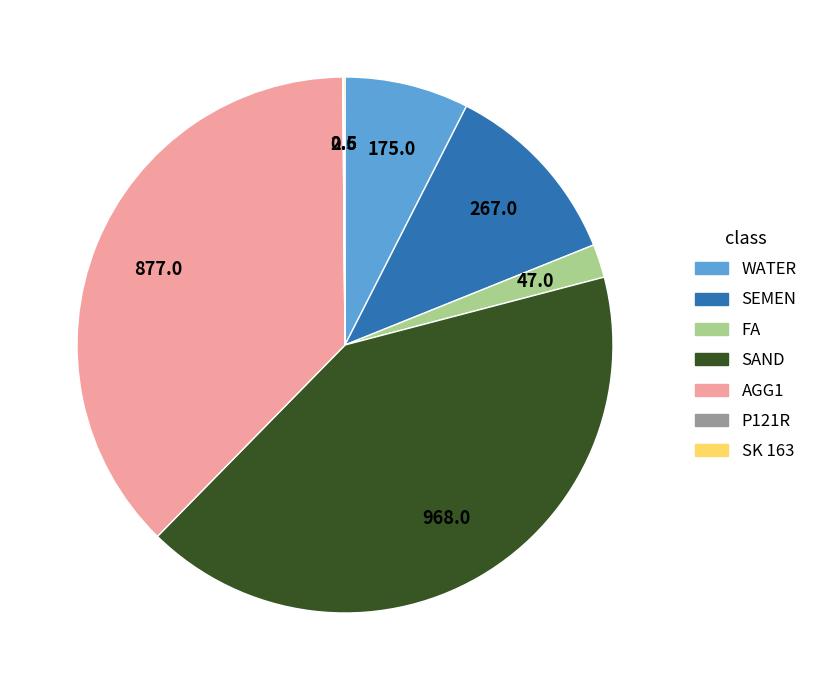

Combined, do SEMEN and FA account for over 50%?

No